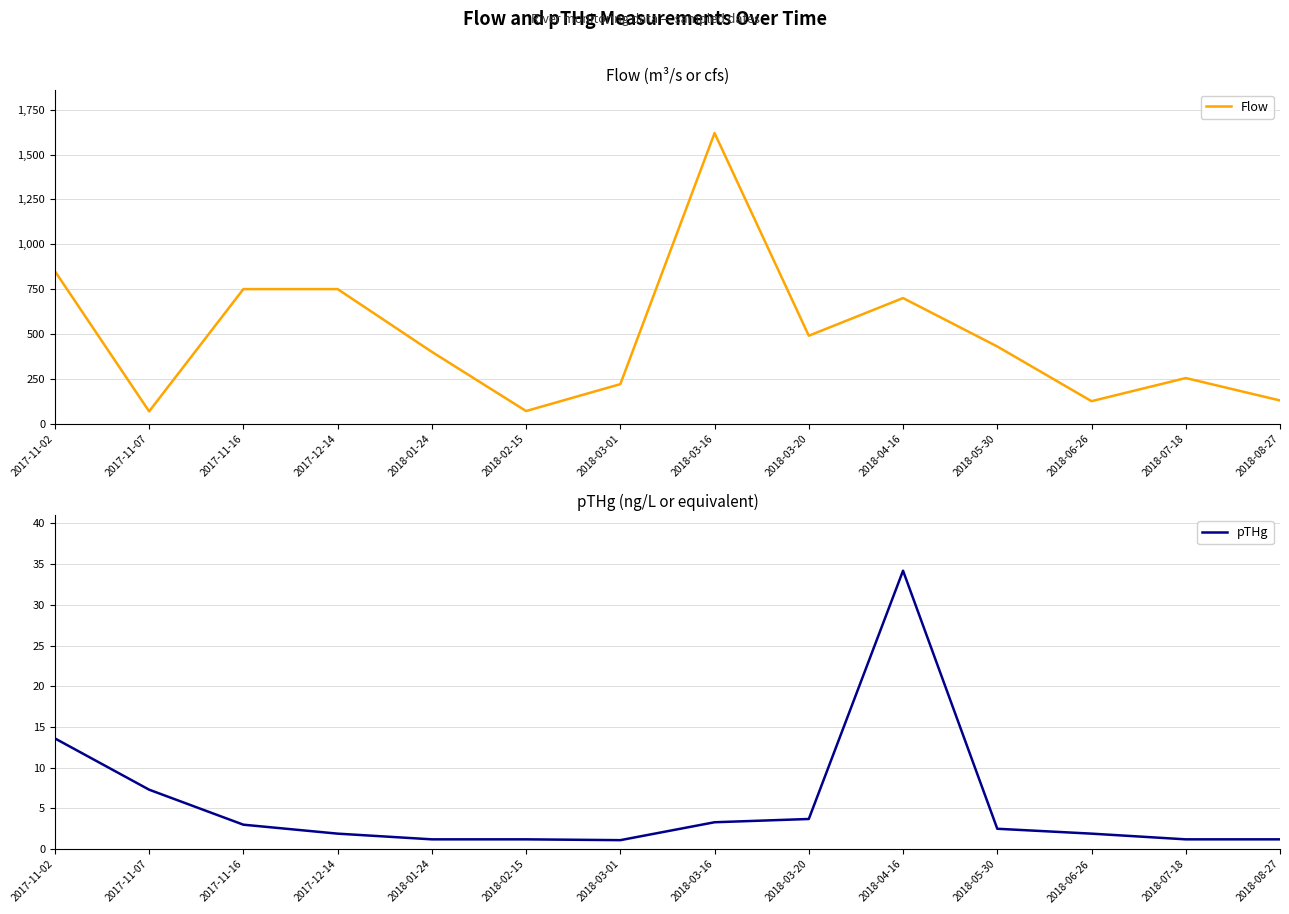

What is the lowest value of the pTHg series?

1.1